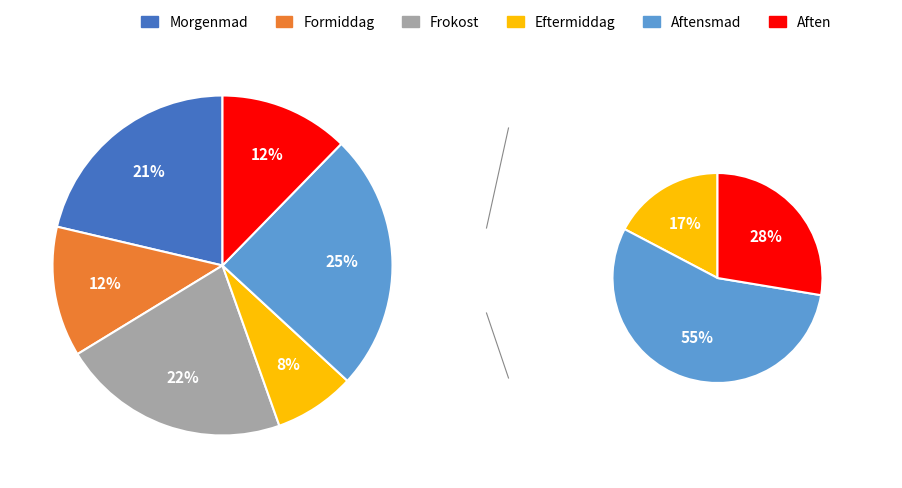

To the nearest percent, what portion does Eftermiddag represent?

8%